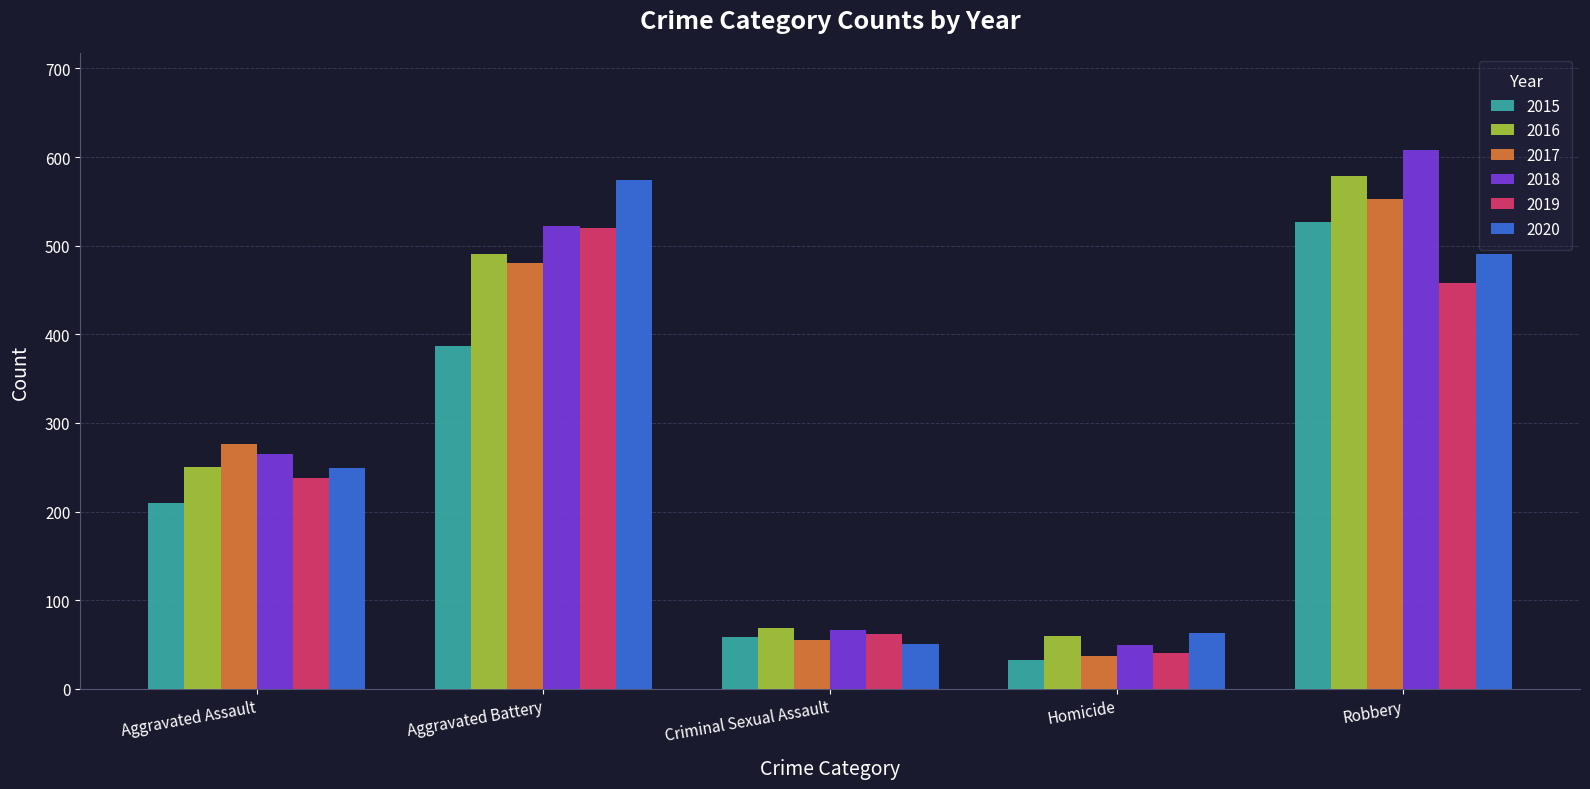

What is the approximate value of 2017 at Robbery?

553